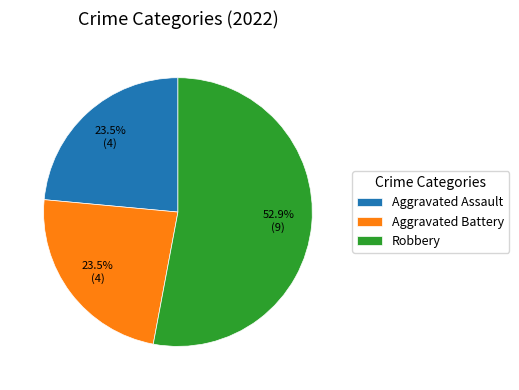

What is the majority slice?

Robbery